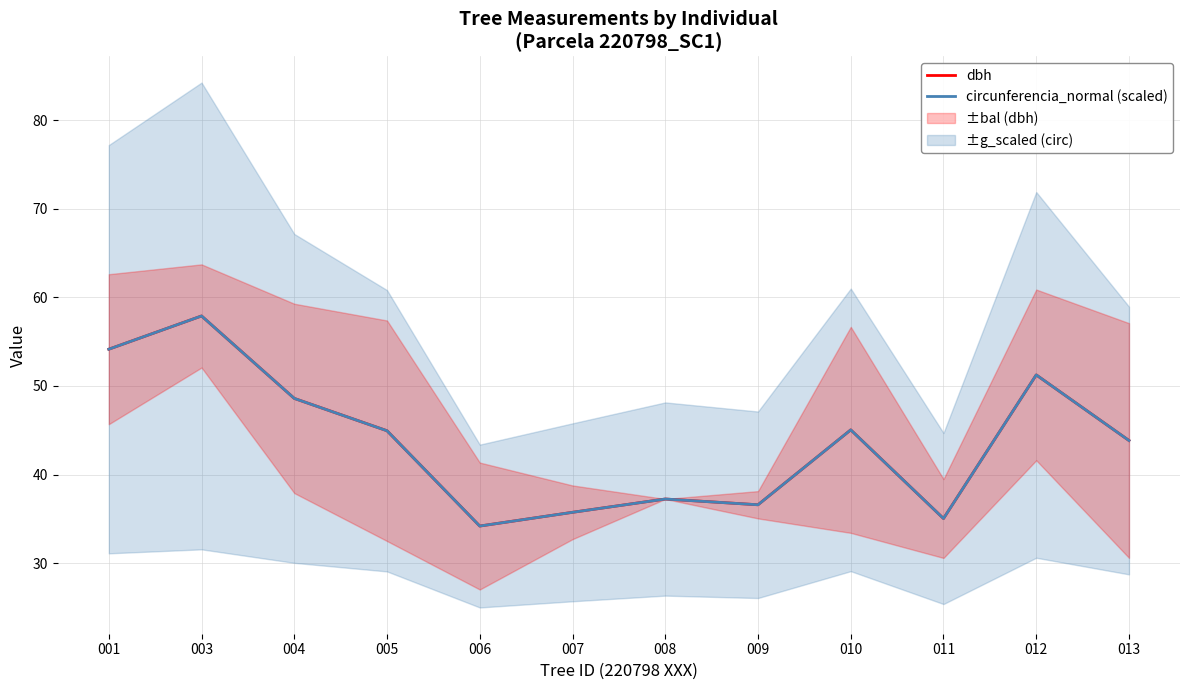

Which has a higher value, 004 or 005?

004